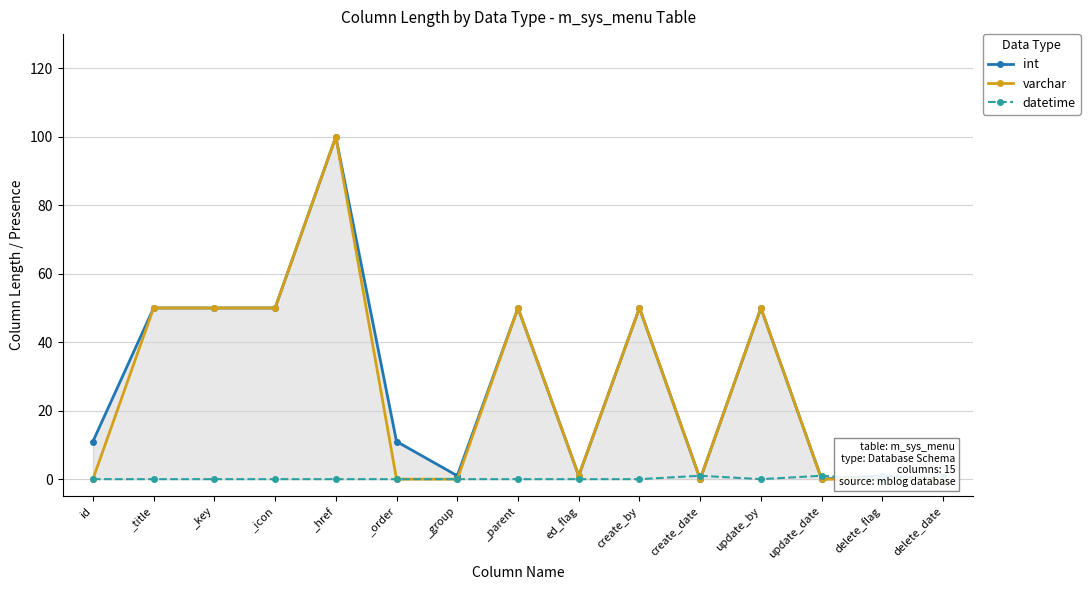

How many categories are shown in the chart?

15